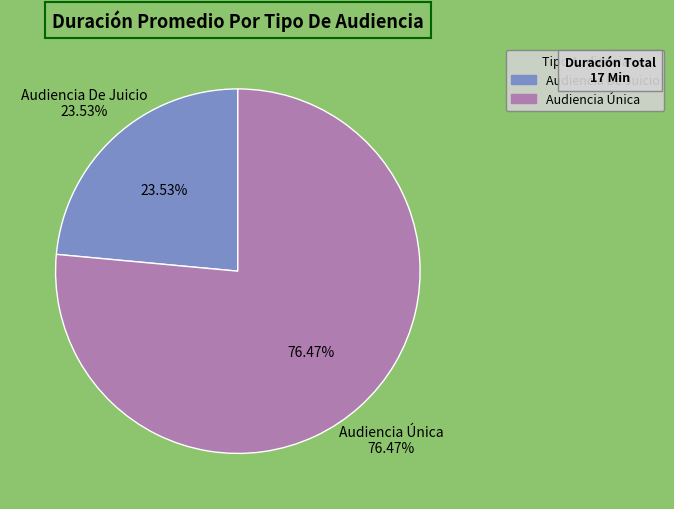

How many segments does this pie chart have?

2